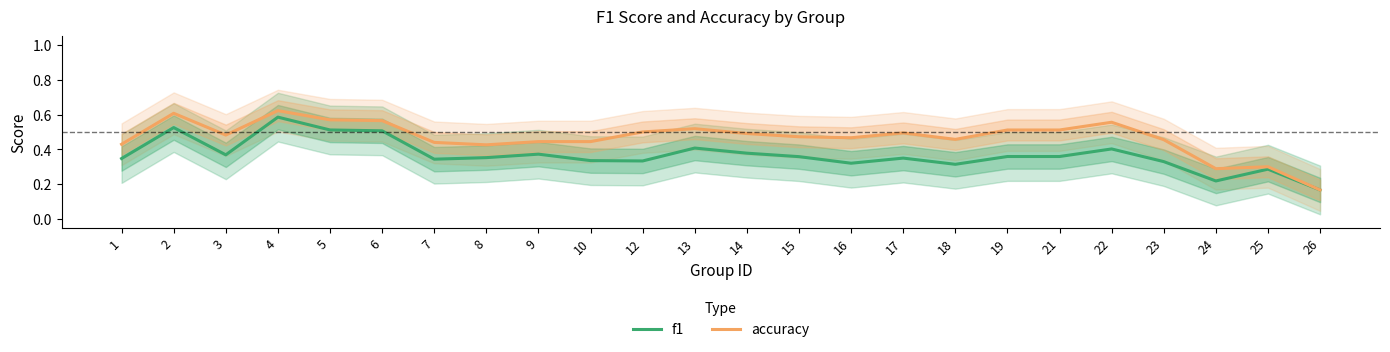

How many distinct data groups are displayed?

2